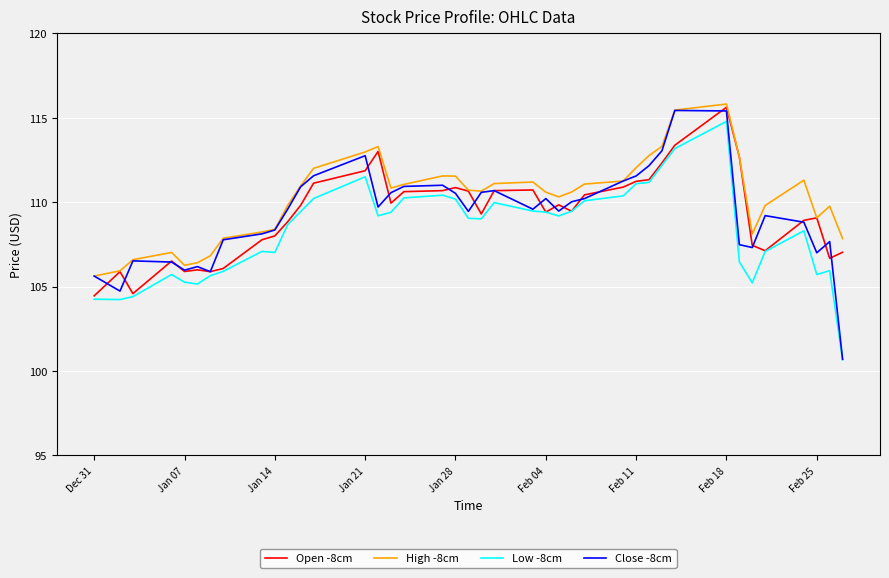

In High -8cm, how many points are higher than both neighbors (excluding endpoints)?

7